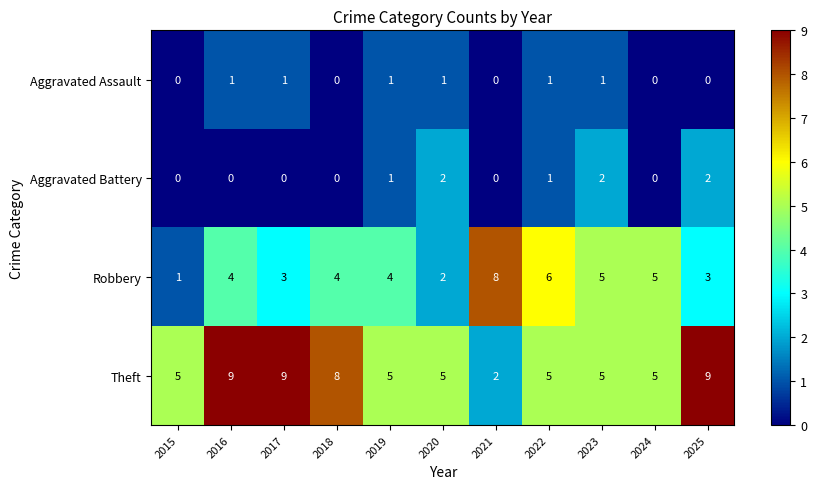

What is the sum of all Aggravated Battery values?

8